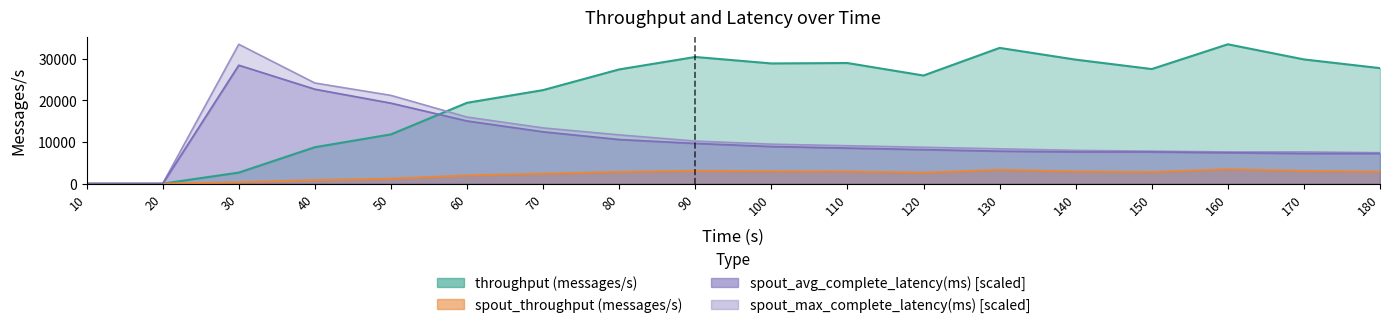

What is the spread (max minus min) of values at 160?

30072.0